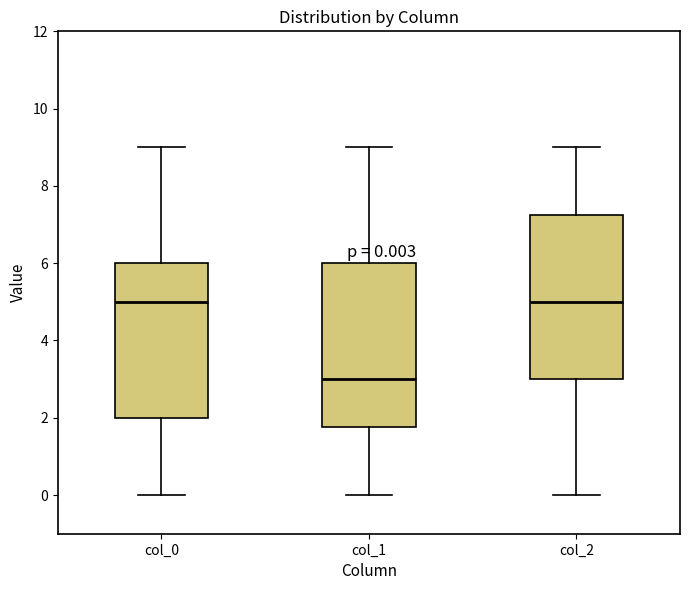

Which box has the lowest median line?

col_1